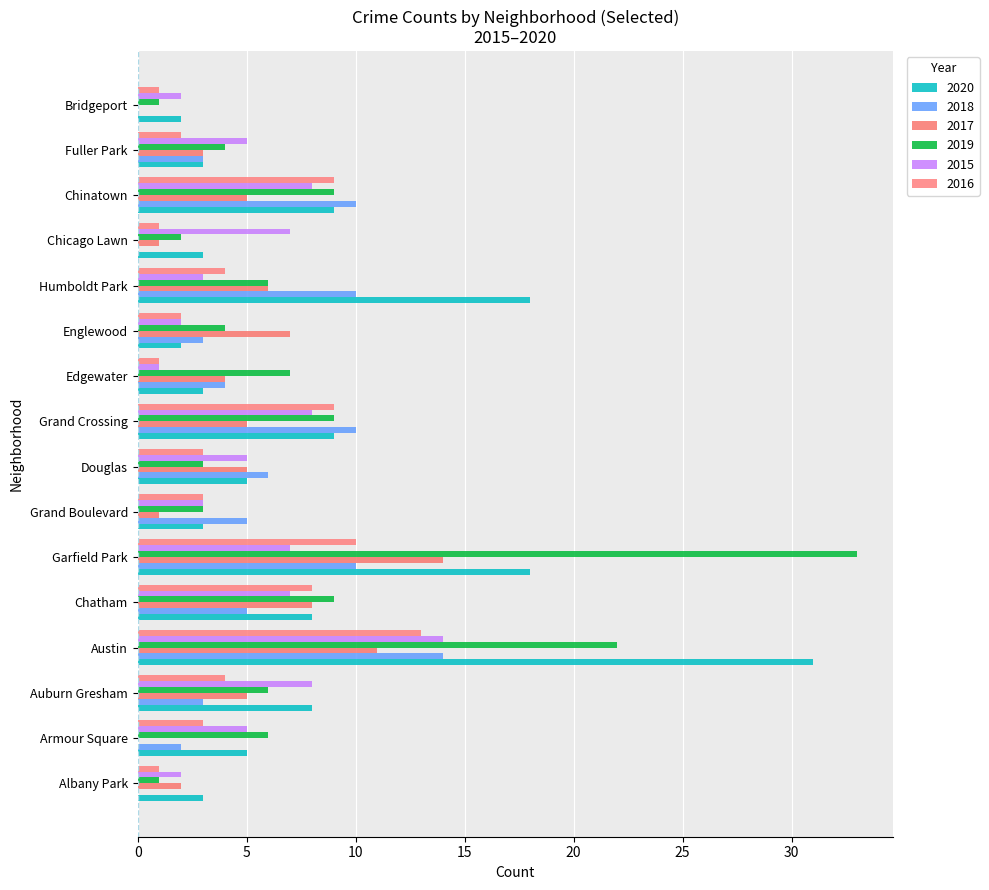

At which category is the sum across all series the highest?

Austin